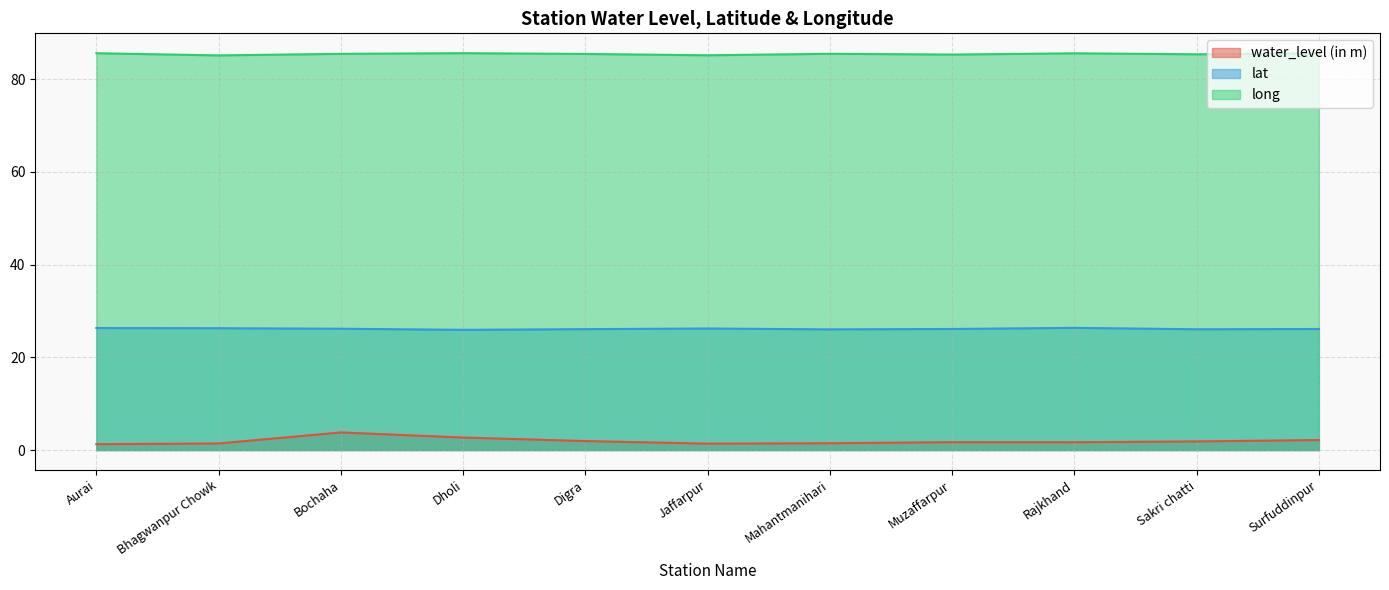

Rank the series by their average value, from lowest to highest.

water_level (in m), lat, long